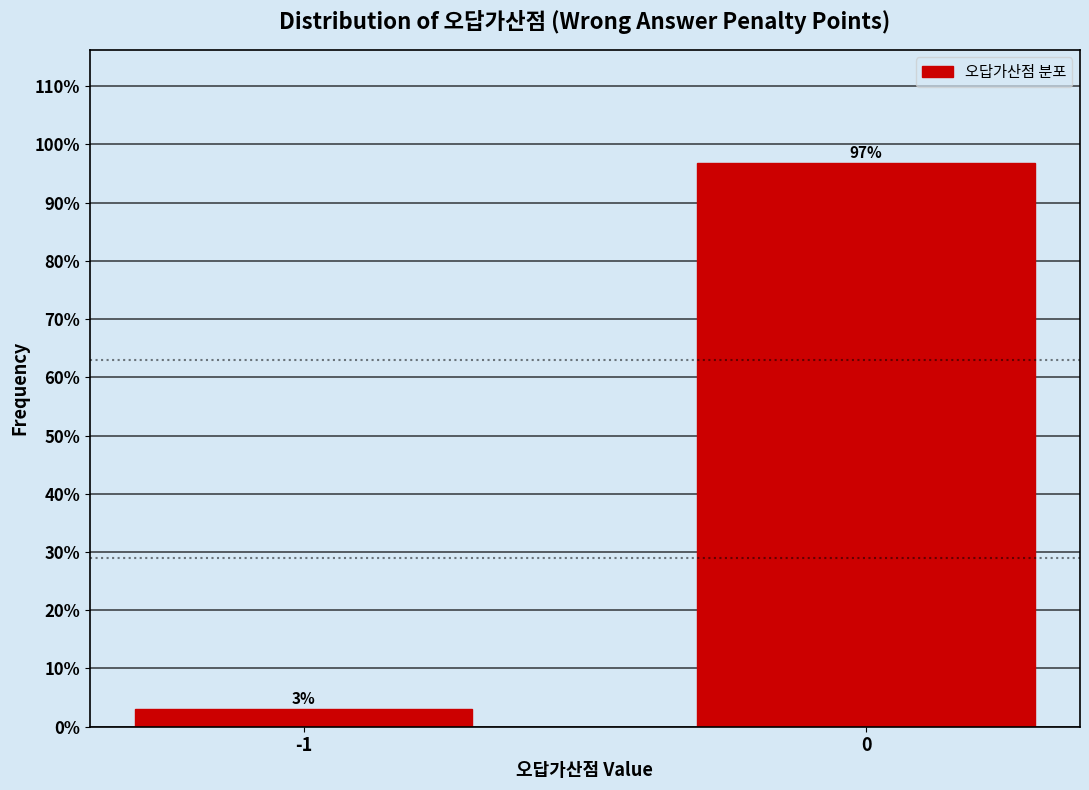

Rank the categories by value from highest to lowest.

0, -1